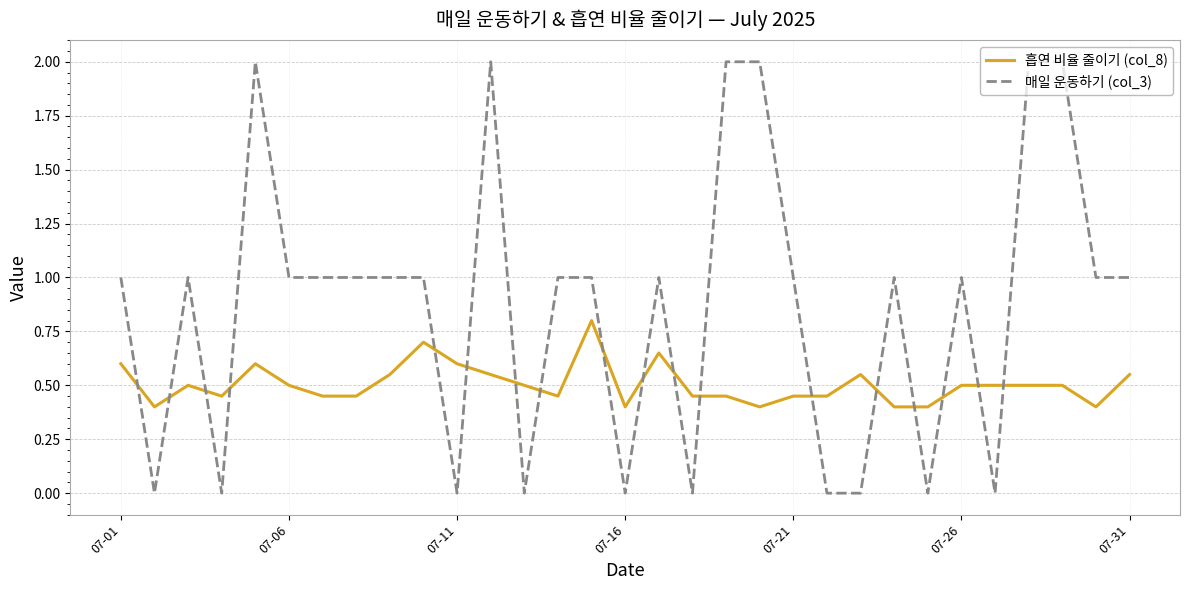

What is the difference between the maximum and minimum values in the 흡연 비율 줄이기 (col_8) series?

0.4